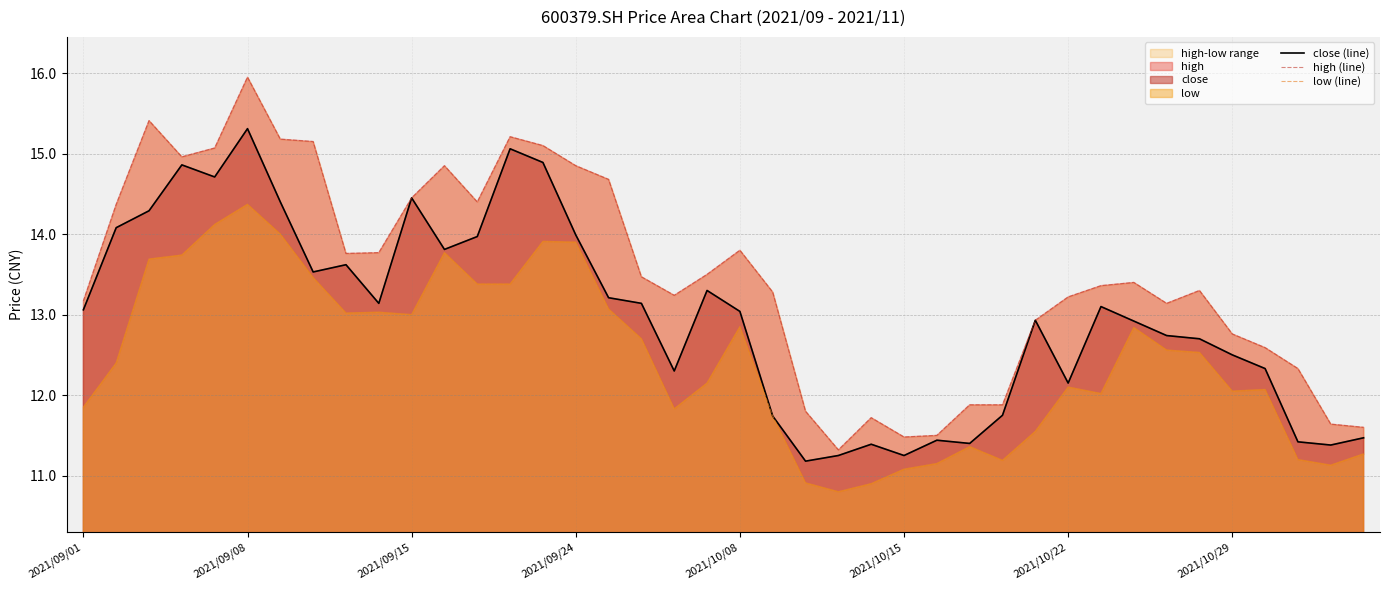

Reading left to right, what are all the values shown in this chart?

close (line): 13.1	14.1	14.3	14.9	14.7	15.3	14.4	13.5	13.6	13.1	14.4	13.8	14.0	15.1	14.9	14.0	13.2	13.1	12.3	13.3	13.0	11.7	11.2	11.2	11.4	11.2	11.4	11.4	11.8	12.9	12.2	13.1	12.9	12.7	12.7	12.5	12.3	11.4	11.4	11.5
high (line): 13.2	14.4	15.4	15.0	15.1	15.9	15.2	15.2	13.8	13.8	14.4	14.8	14.4	15.2	15.1	14.8	14.7	13.5	13.2	13.5	13.8	13.3	11.8	11.3	11.7	11.5	11.5	11.9	11.9	12.9	13.2	13.4	13.4	13.1	13.3	12.8	12.6	12.3	11.6	11.6
low (line): 11.8	12.4	13.7	13.7	14.1	14.4	14.0	13.5	13.0	13.0	13.0	13.8	13.4	13.4	13.9	13.9	13.1	12.7	11.8	12.2	12.8	11.7	10.9	10.8	10.9	11.1	11.2	11.4	11.2	11.6	12.1	12.0	12.8	12.6	12.5	12.1	12.1	11.2	11.1	11.3